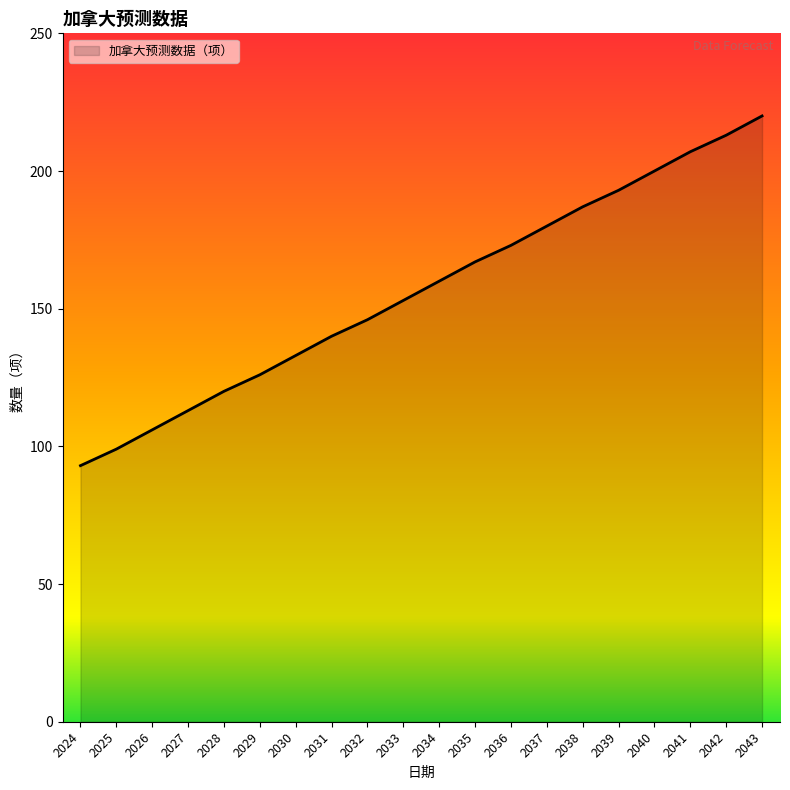

What is the difference between the values at 2024 and 2039?

100